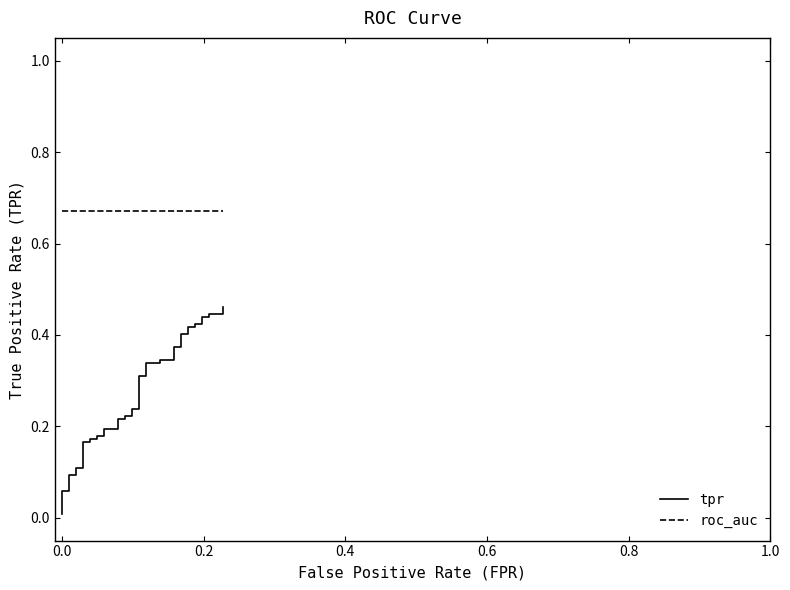

Reading left to right, transcribe all the data shown in this chart.

tpr: 0.0	0.1	0.1	0.1	0.1	0.1	0.1	0.2	0.2	0.2	0.2	0.2	0.2	0.2	0.2	0.2	0.2	0.2	0.2	0.2	0.2	0.3	0.3	0.3	0.3	0.3	0.3	0.4	0.4	0.4	0.4	0.4	0.4	0.4	0.4	0.4	0.4	0.4	0.4	0.5
roc_auc: 0.7	0.7	0.7	0.7	0.7	0.7	0.7	0.7	0.7	0.7	0.7	0.7	0.7	0.7	0.7	0.7	0.7	0.7	0.7	0.7	0.7	0.7	0.7	0.7	0.7	0.7	0.7	0.7	0.7	0.7	0.7	0.7	0.7	0.7	0.7	0.7	0.7	0.7	0.7	0.7